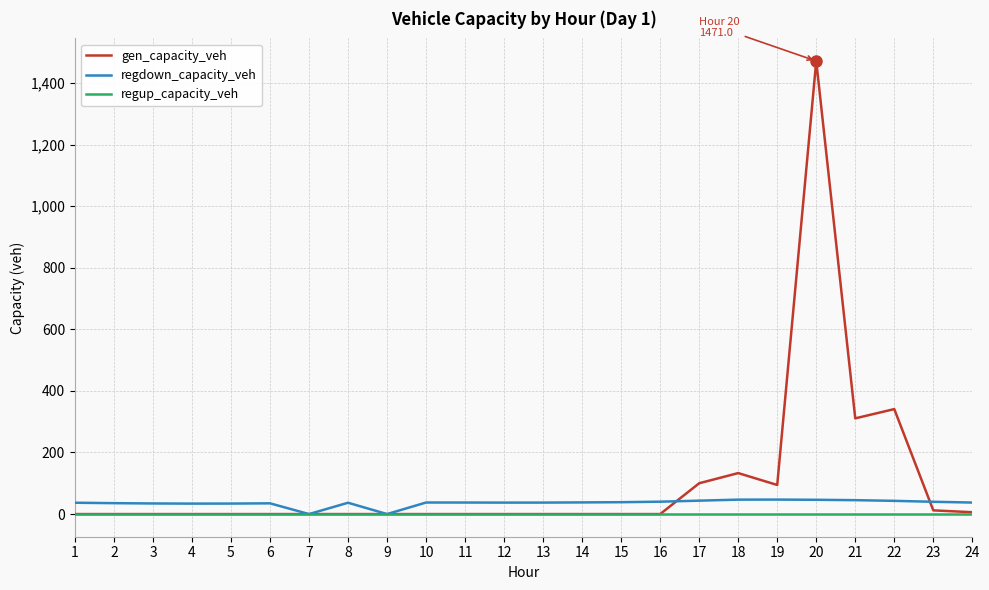

The value of regdown_capacity_veh at 11 is 37.4. True or false?

True